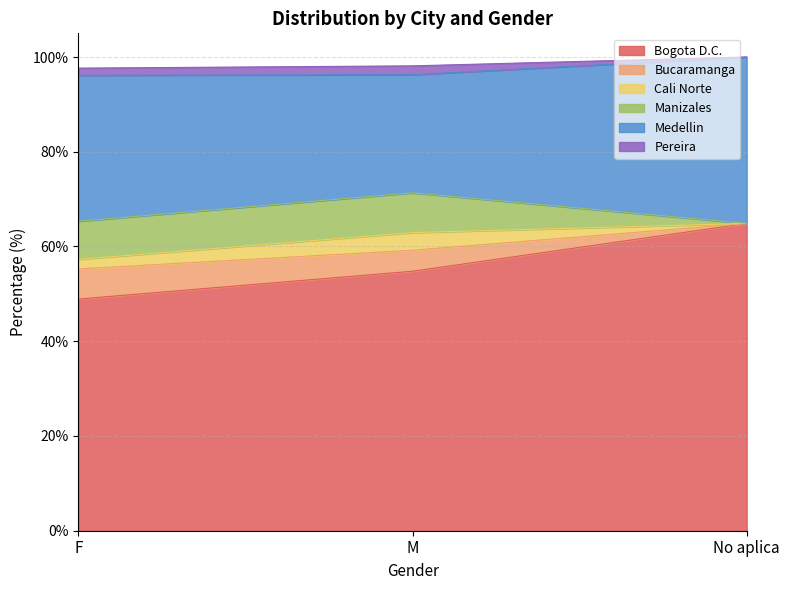

At which label is Bogota D.C. closest to 56?

M